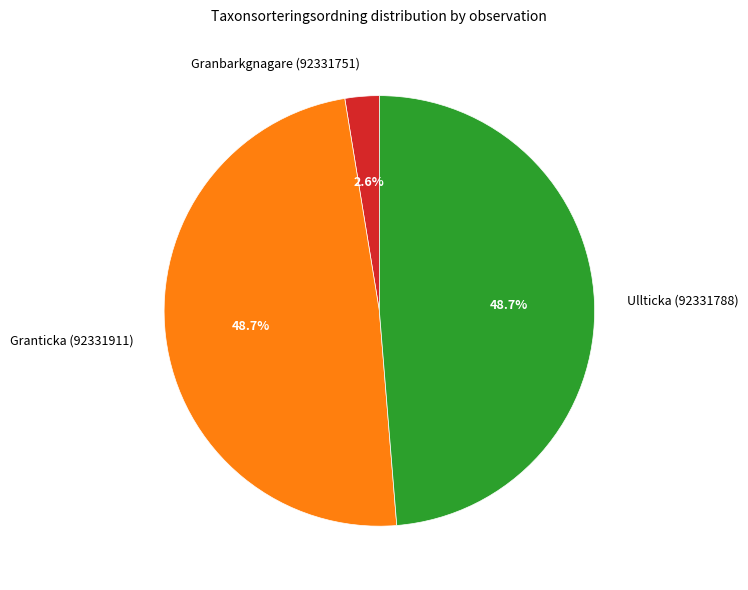

How many segments does this pie chart have?

3